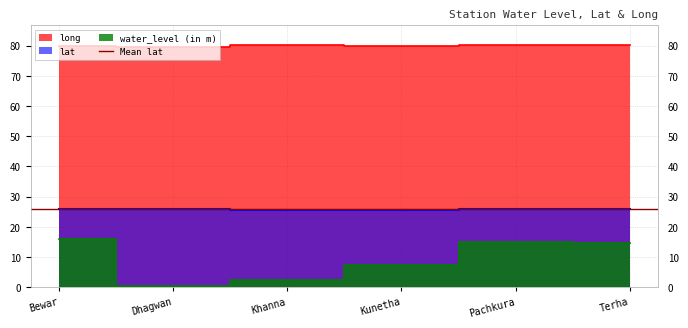

Is it true that water_level (in m) equals 2.4 at Khanna?

True